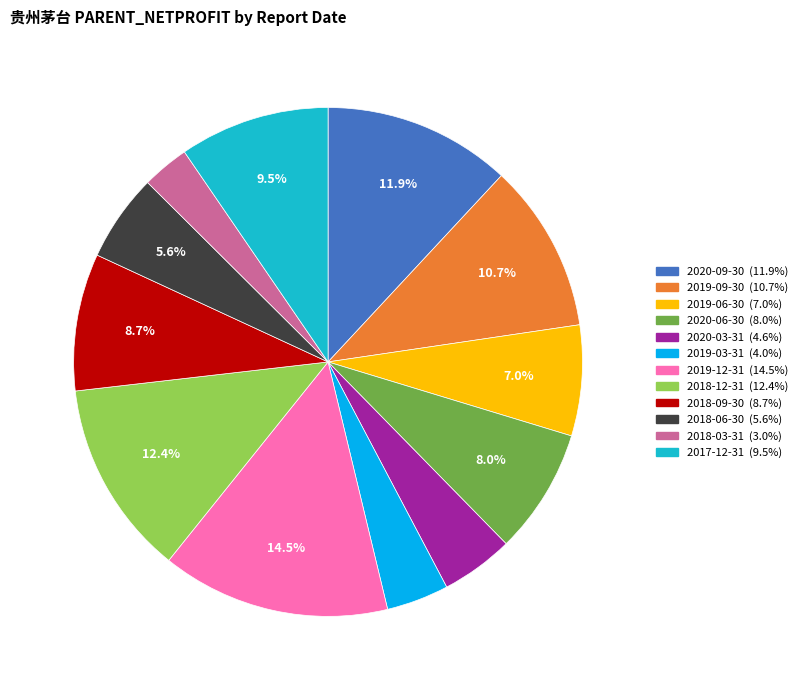

The 2020-03-31 slice represents 12% of the pie. True or false?

False